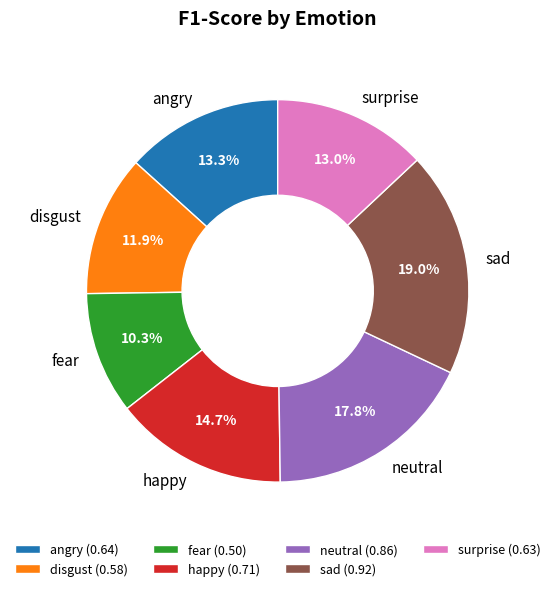

Is it true that happy is 15% of the pie?

True